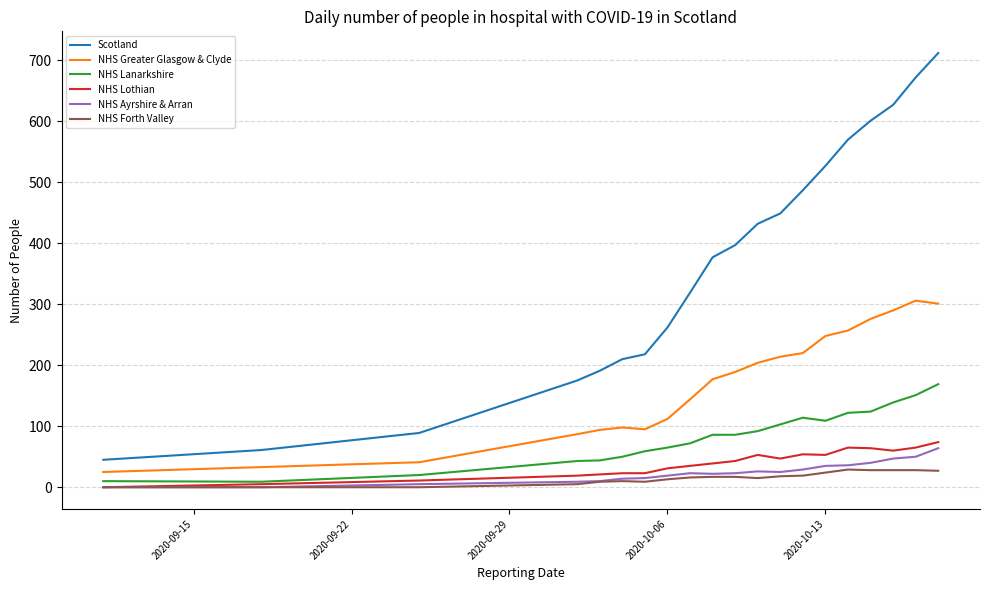

True or false: NHS Ayrshire & Arran and NHS Greater Glasgow & Clyde cross at least once.

False